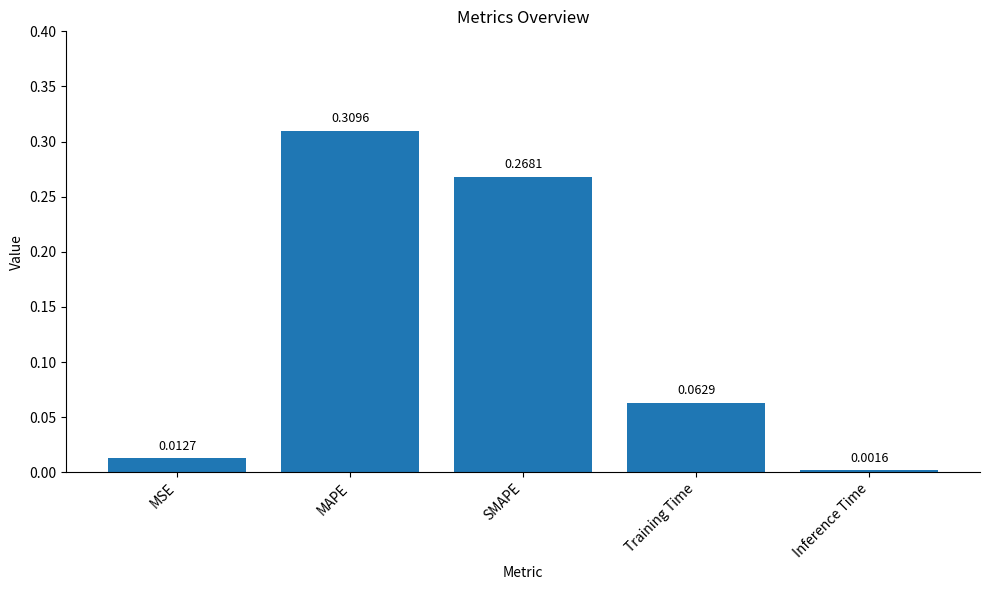

The chart shows a value of 0.2 at SMAPE. True or false?

False